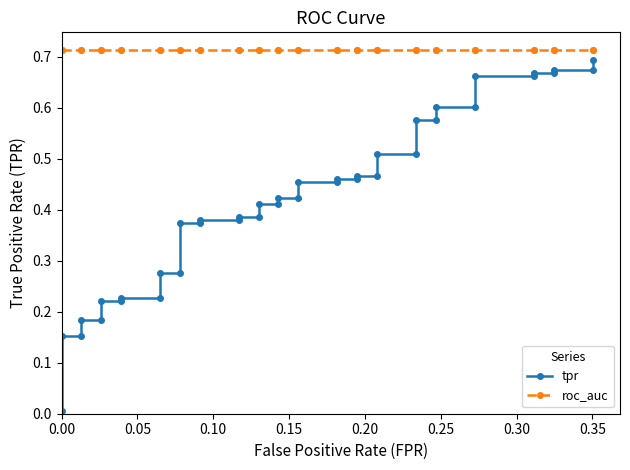

What is the difference between the second highest and second lowest values in the tpr series?

0.5